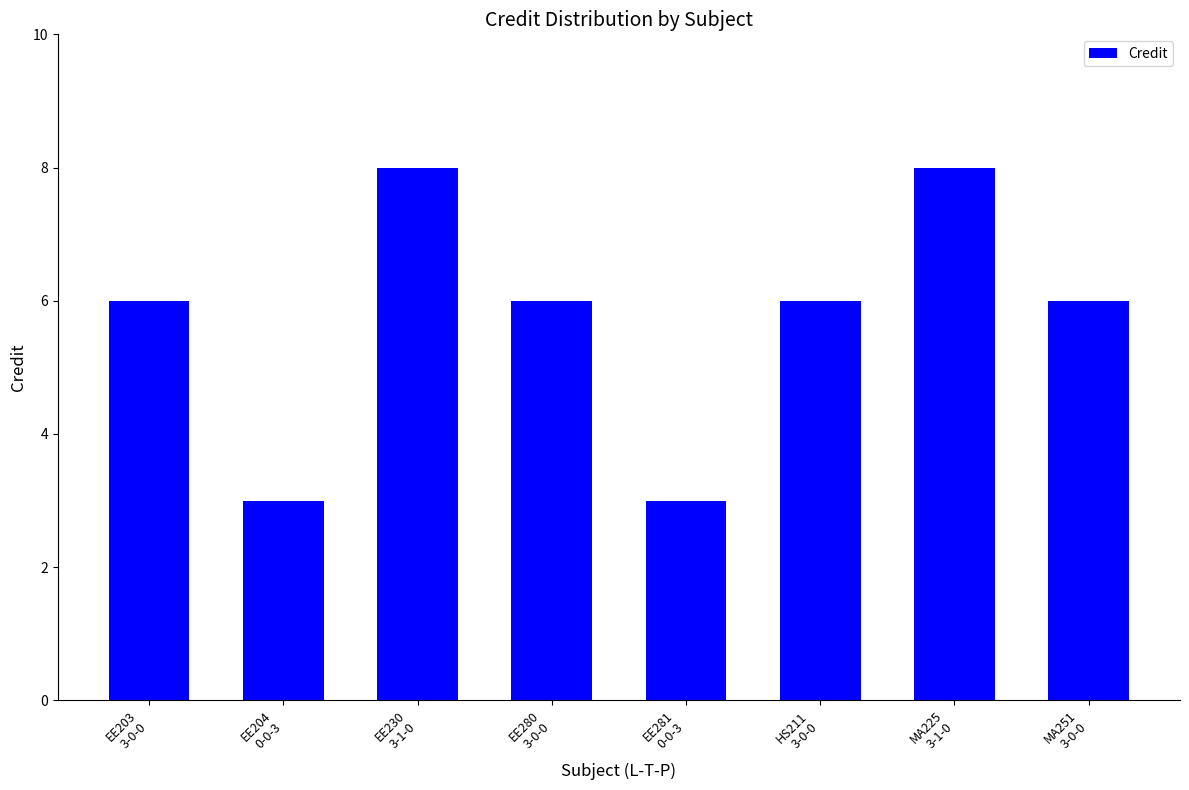

What is the label of the 1st bar from the left?

EE203
3-0-0